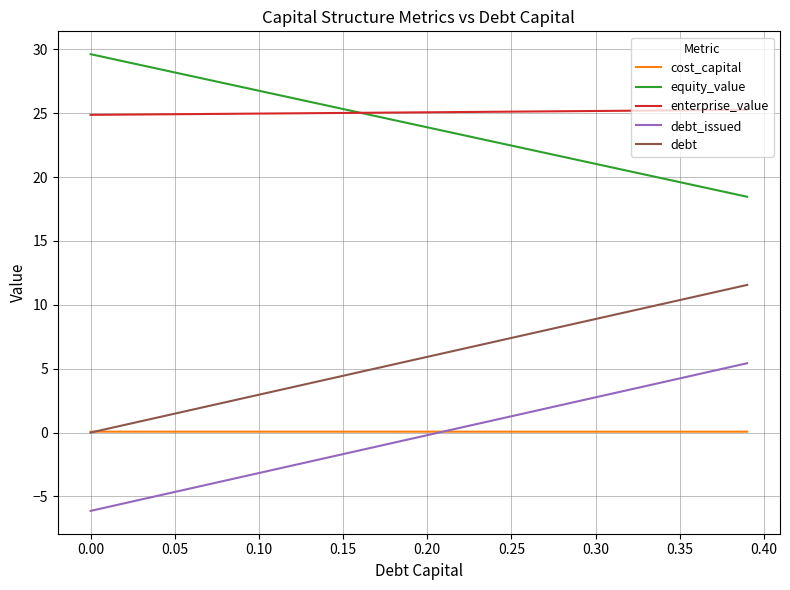

True or false: equity_value and debt_issued cross at least once.

False